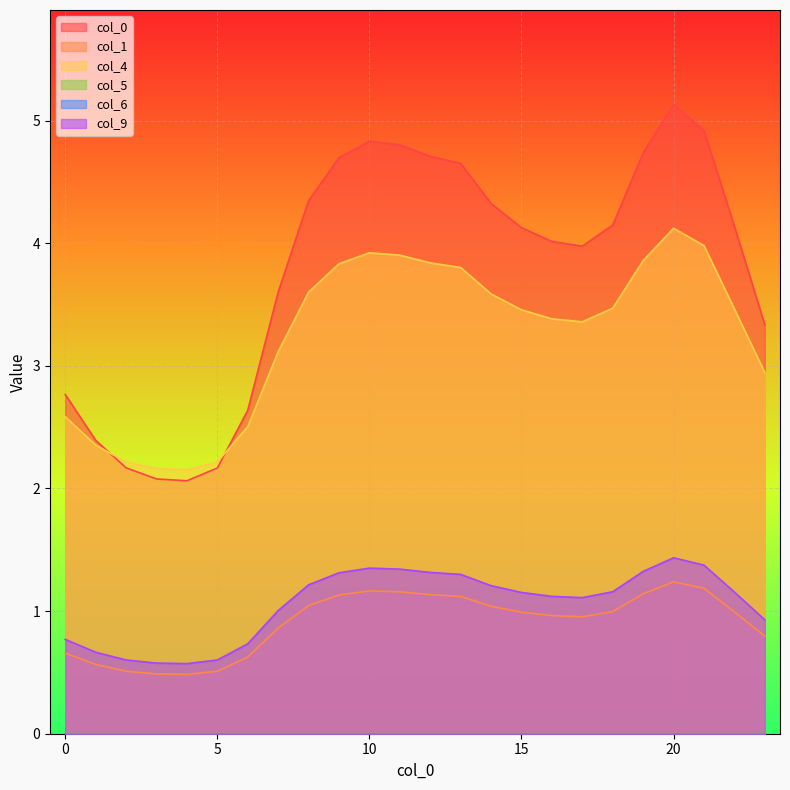

True or false: 9 and 0 intersect in this chart.

False